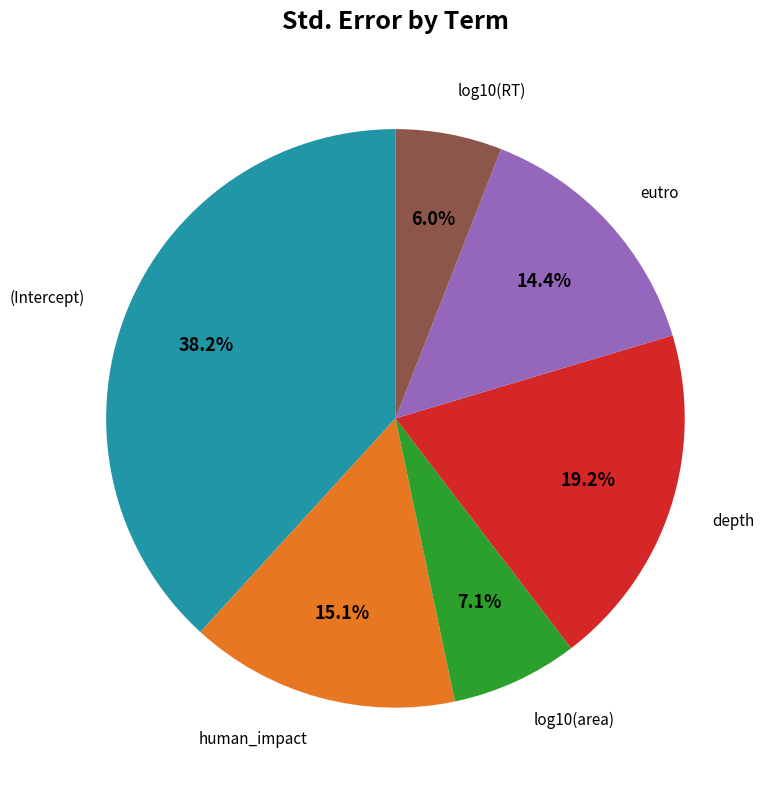

Which slice is the smallest?

log10(RT)